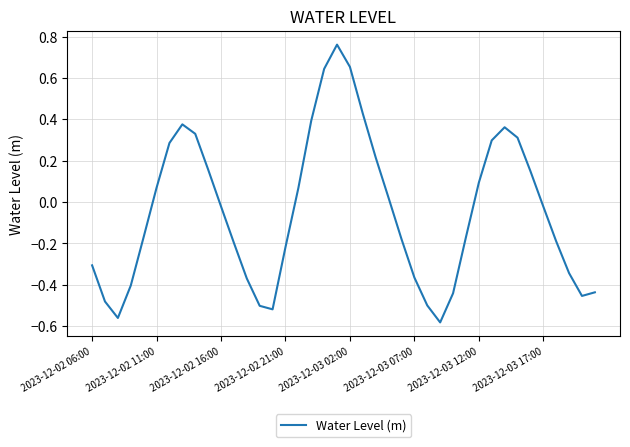

What is the difference between the maximum and minimum values?

1.3